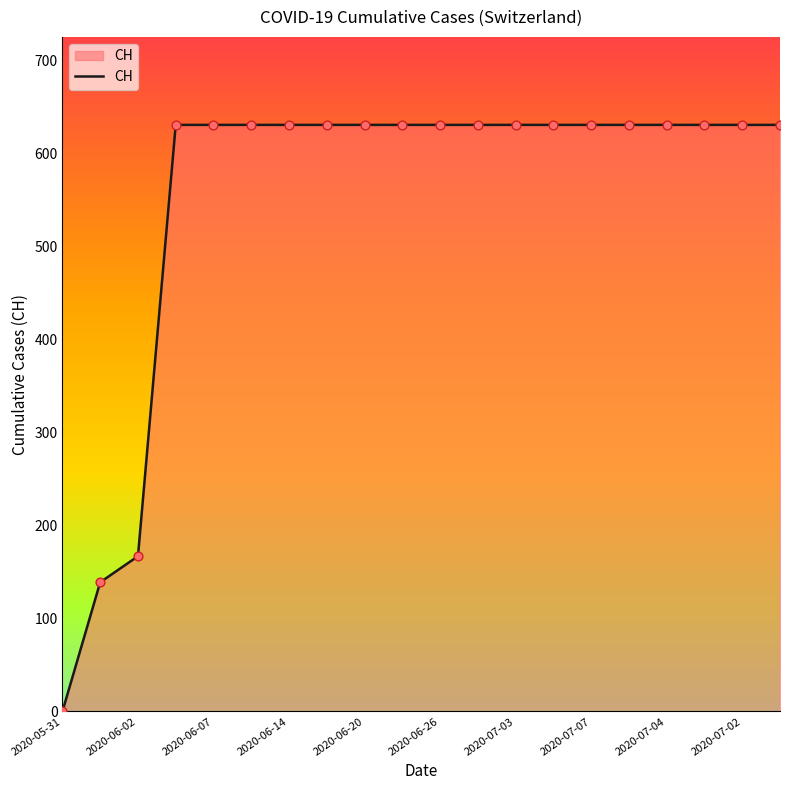

What is the difference between the maximum and minimum values?

631